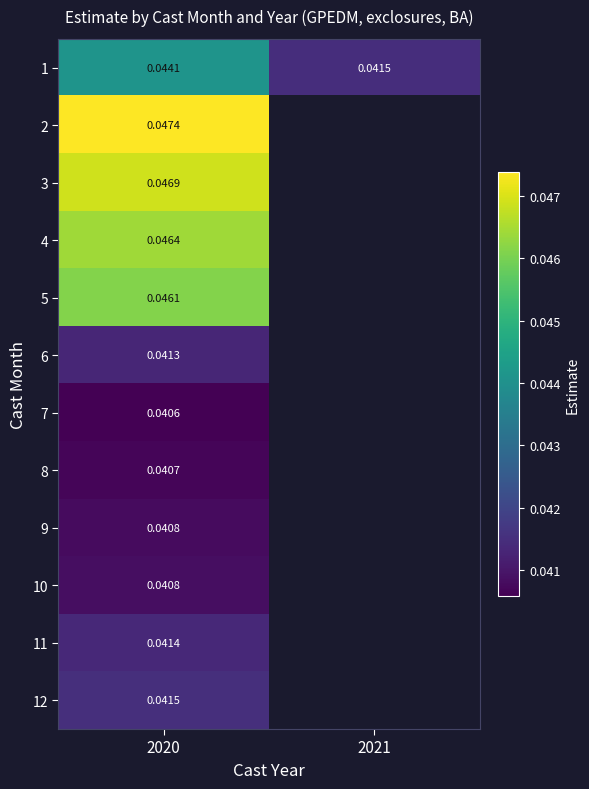

Is the value of 5 at 2020 greater than the value of 11 at 2020?

Yes